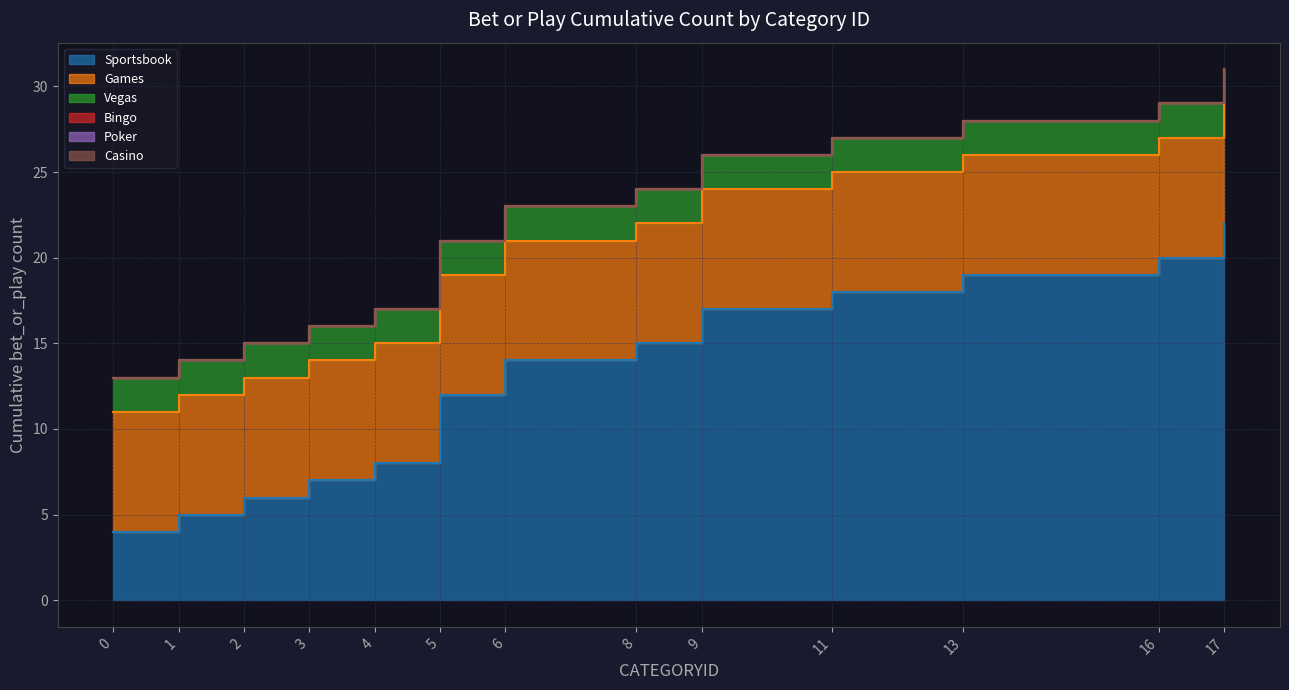

True or false: Vegas has a value of 0 at 17.

True